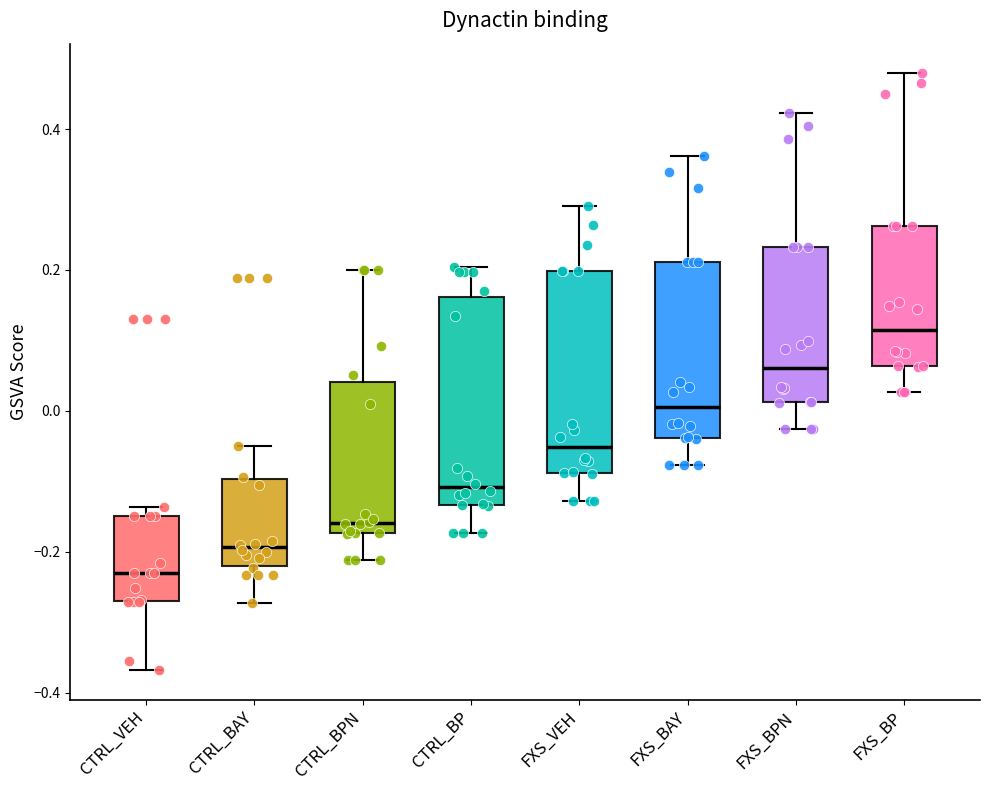

Which box's median line is the lowest?

CTRL_VEH